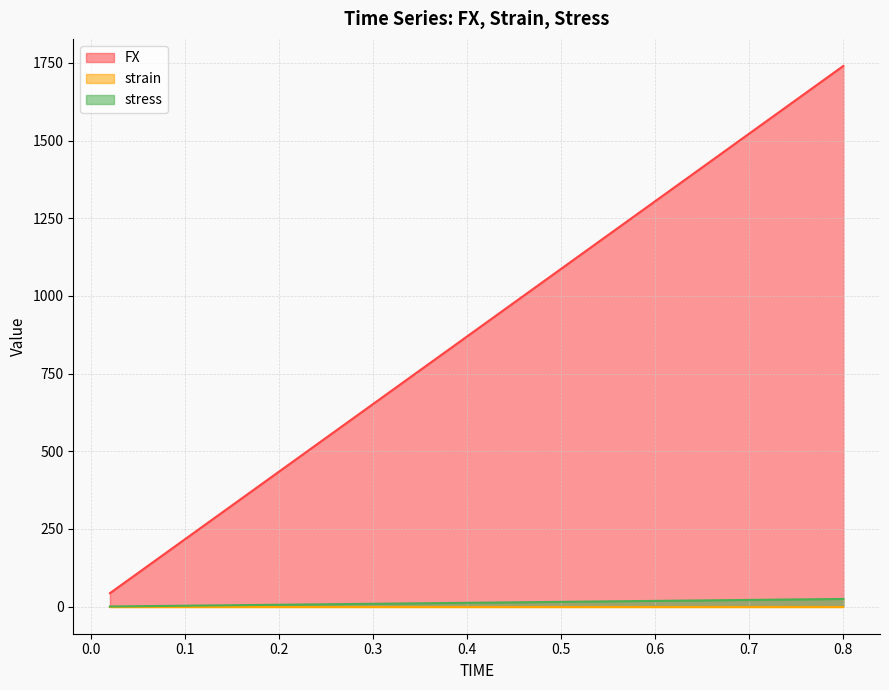

At which category is the sum across all series the highest?

0.8